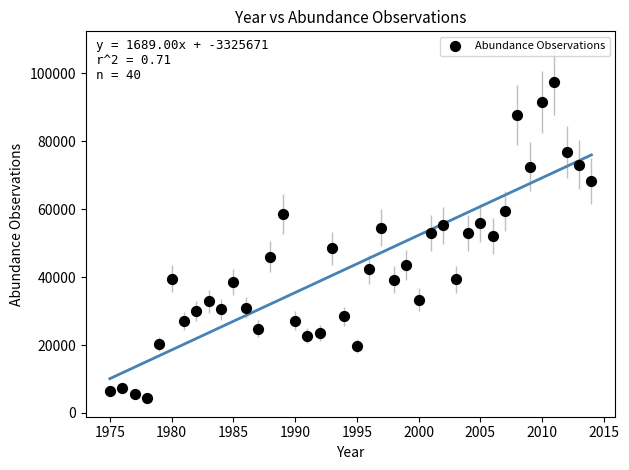

What is the range of X values (max minus min)?

39